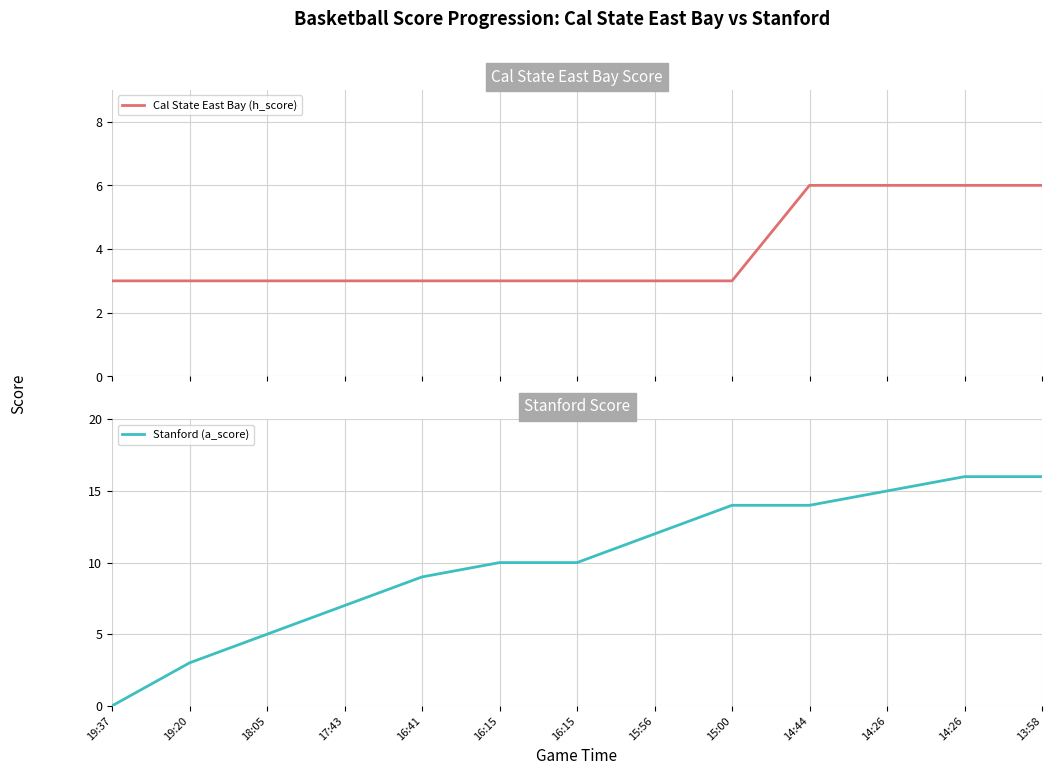

How many lines are shown in the chart?

2